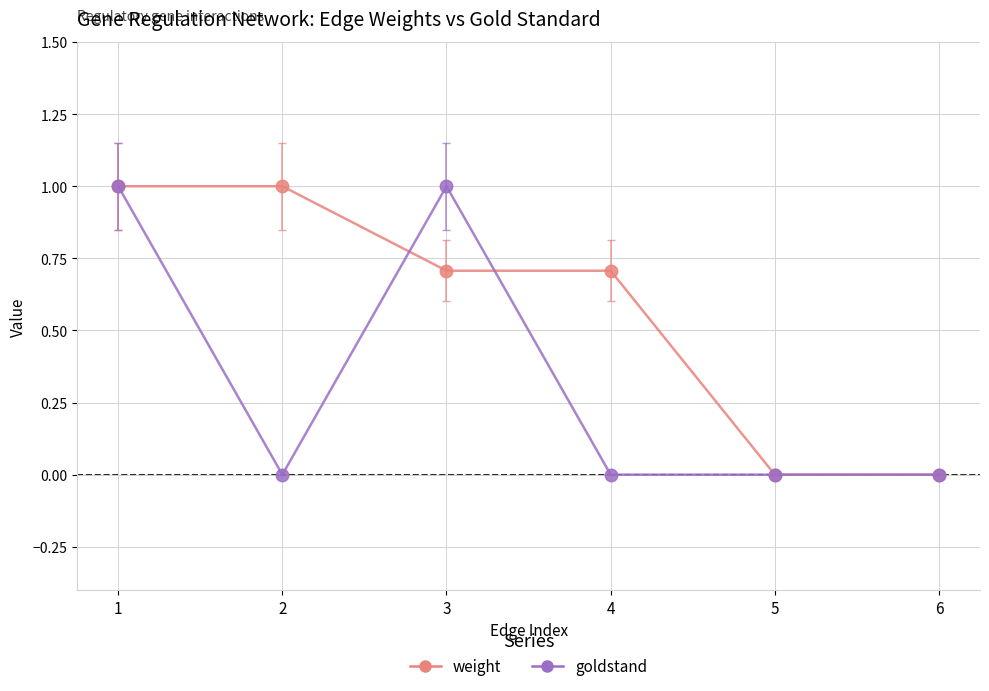

Rank the series by their average value, from highest to lowest.

weight, goldstand